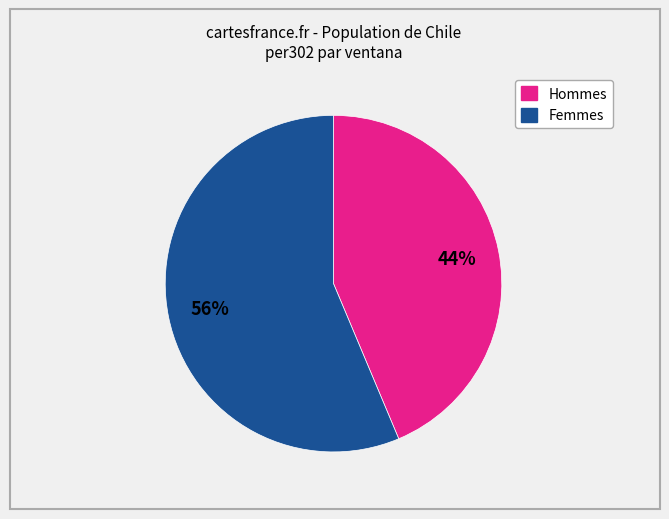

Count the number of slices in the pie.

2